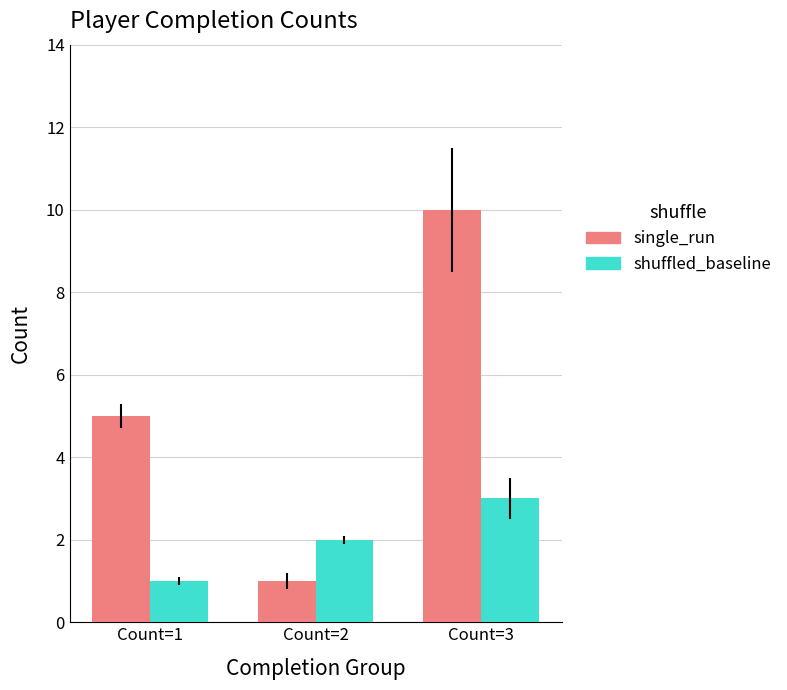

Between Count=1 and Count=3, which series saw the biggest shift?

single_run